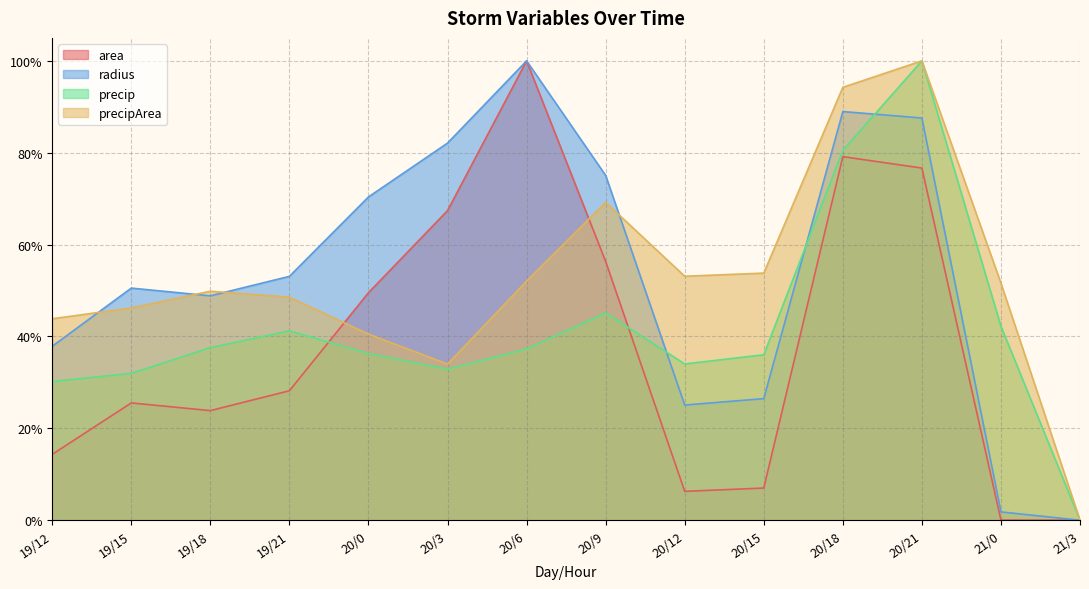

What are all the series names shown in the legend?

area, radius, precip, precipArea